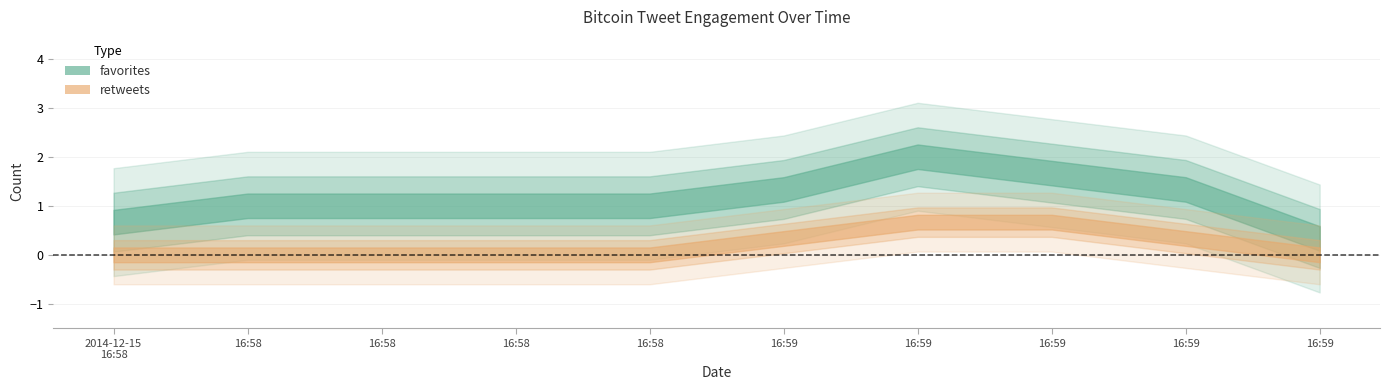

How many lines are shown in the chart?

2